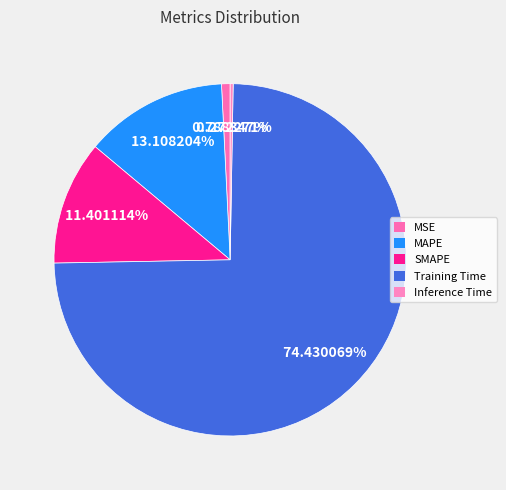

Which has a higher value, Inference Time or SMAPE?

SMAPE